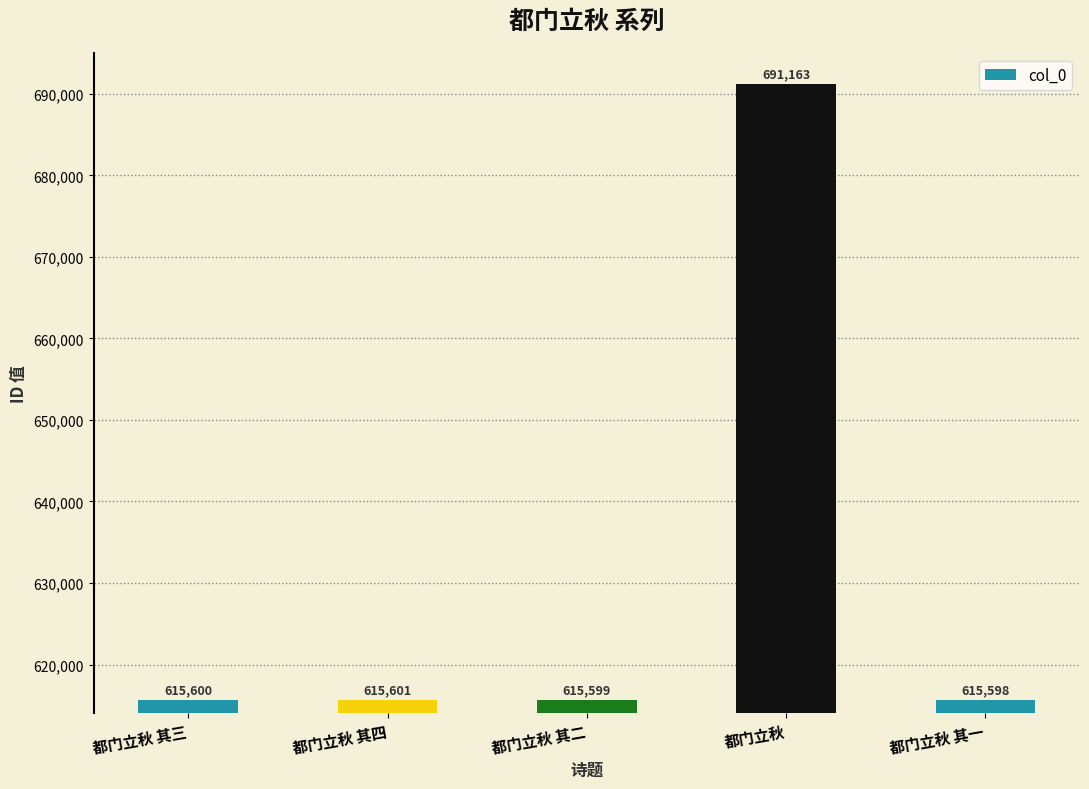

Are the bars grouped side by side (vs. stacked)?

No